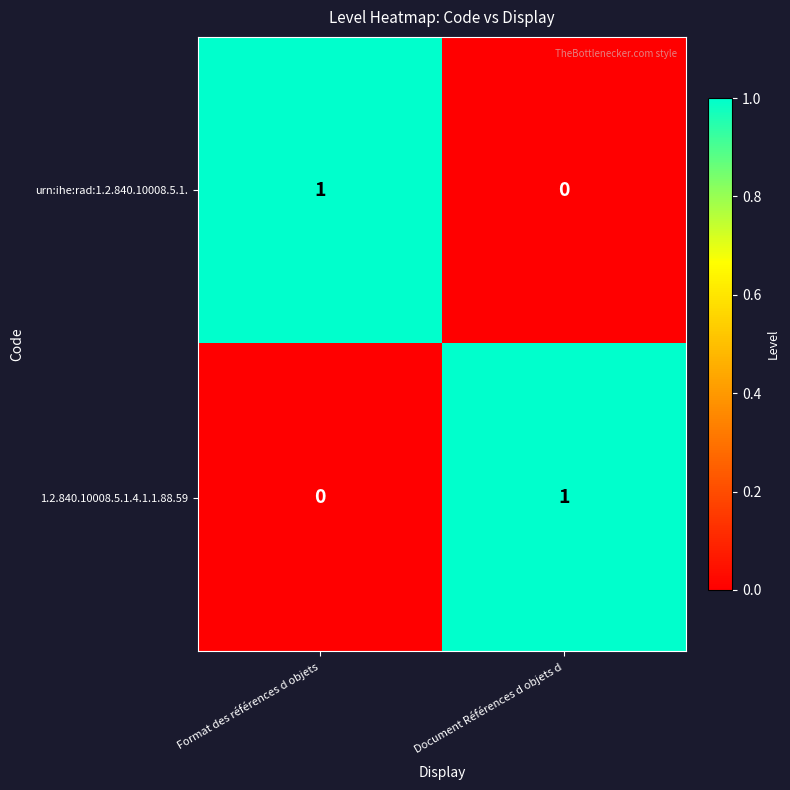

Is the value of urn:ihe:rad:1.2.840.10008.5.1. at Document Références d objets d greater than the value of 1.2.840.10008.5.1.4.1.1.88.59 at Document Références d objets d?

No